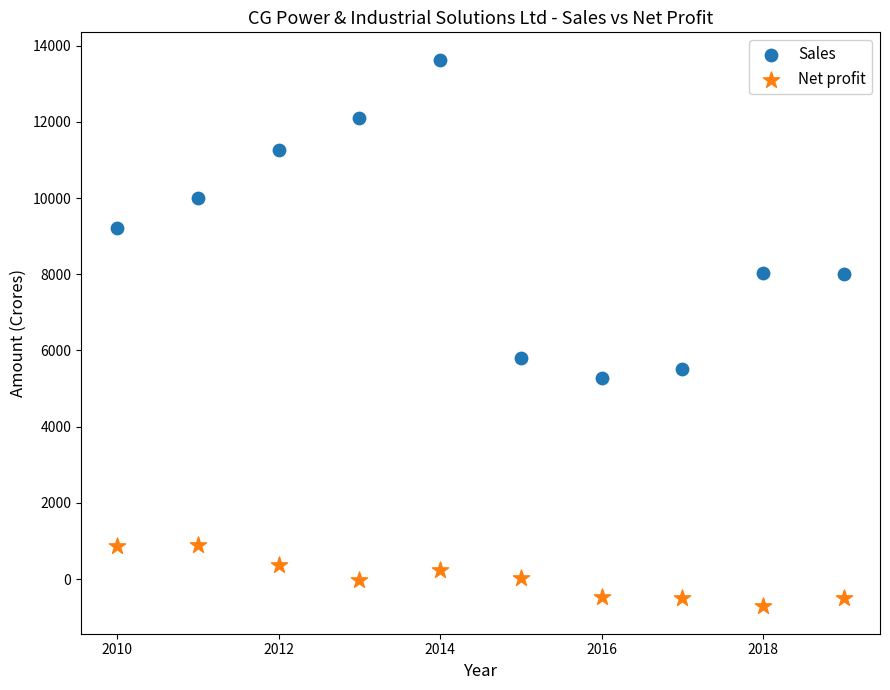

What are all the series names shown in the legend?

Sales, Net profit